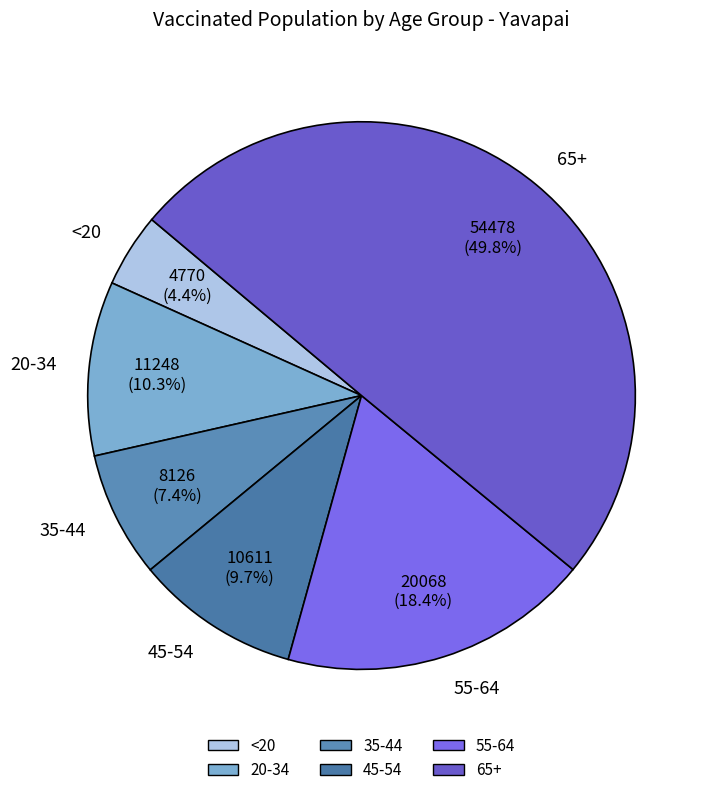

True or false: 65+ accounts for 35% of the total.

False